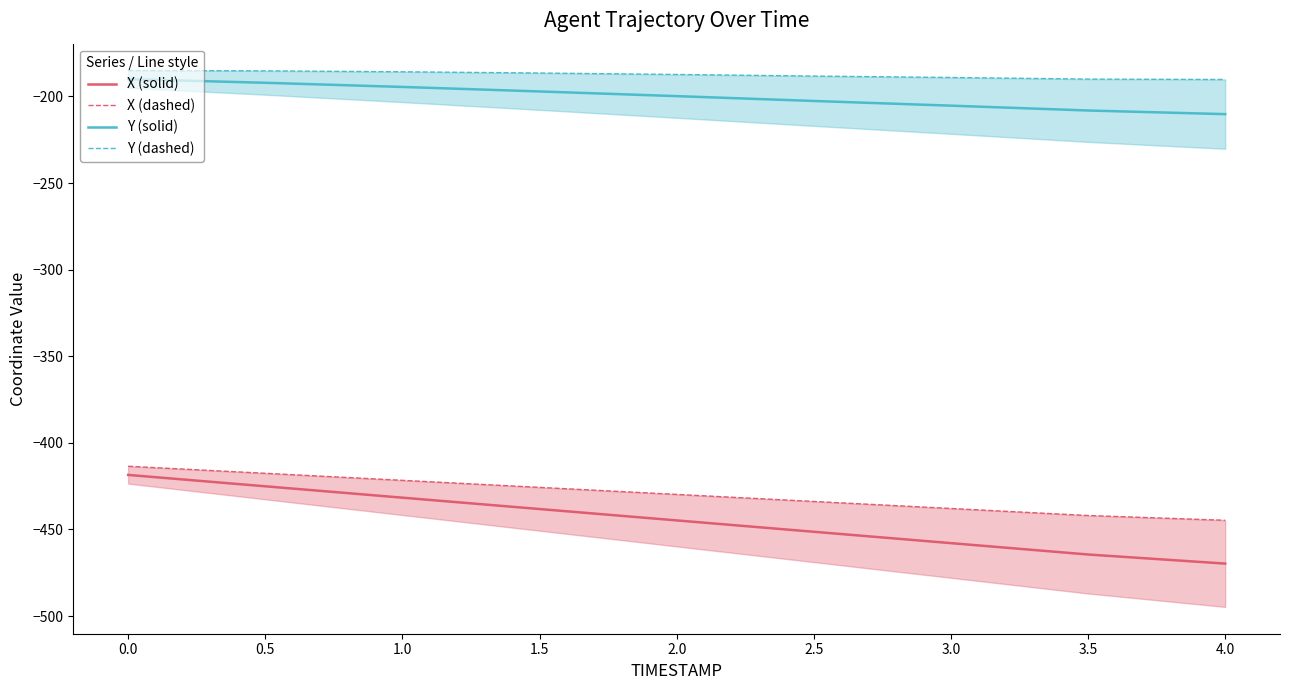

True or false: Y (solid) has a value of -270.6 at 0.0.

False